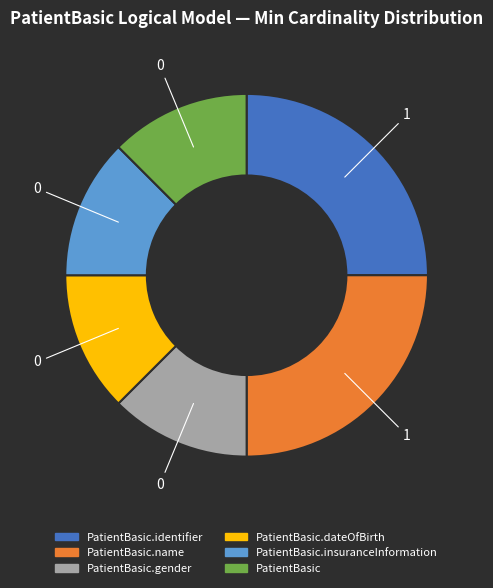

Is there any slice that represents more than half of the pie?

No